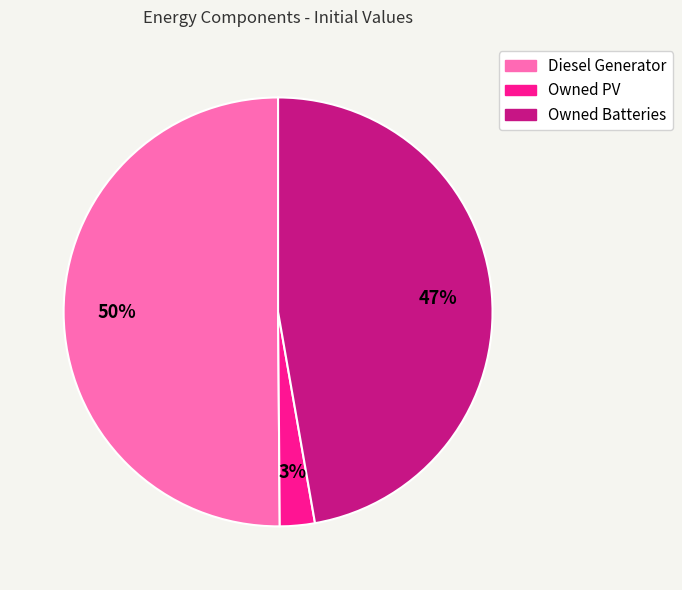

Which category accounts for the majority?

Diesel Generator